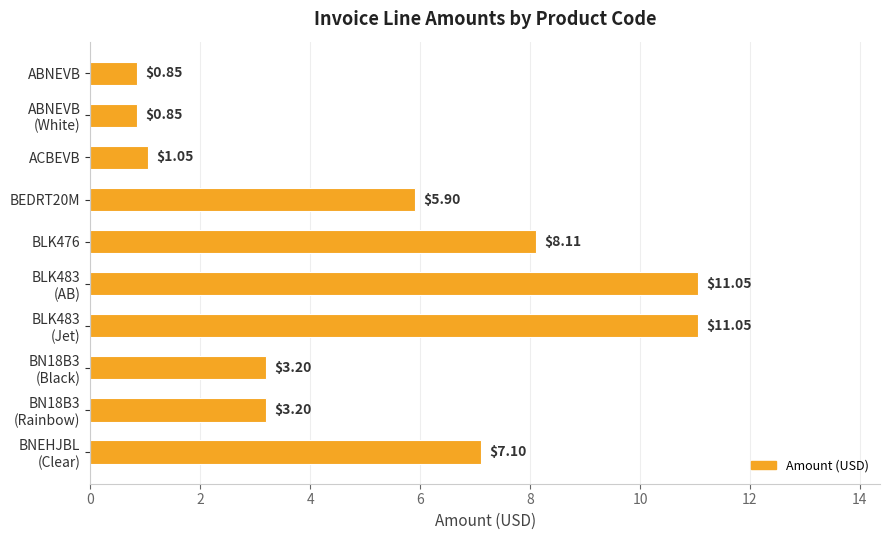

What is the average value?

5.2